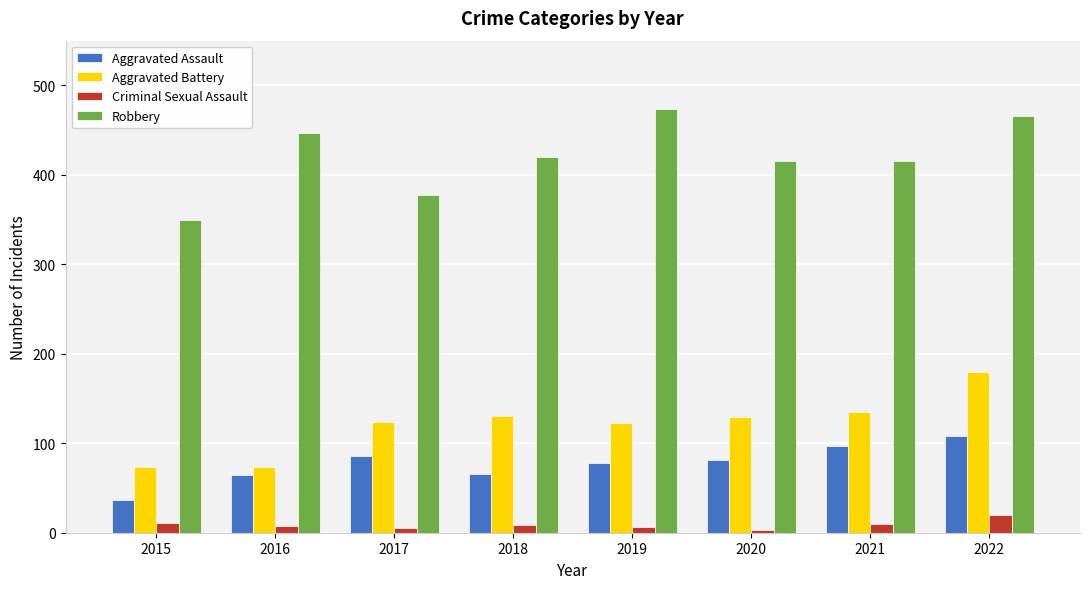

True or false: Aggravated Assault has a value of 37 at 2015.

True